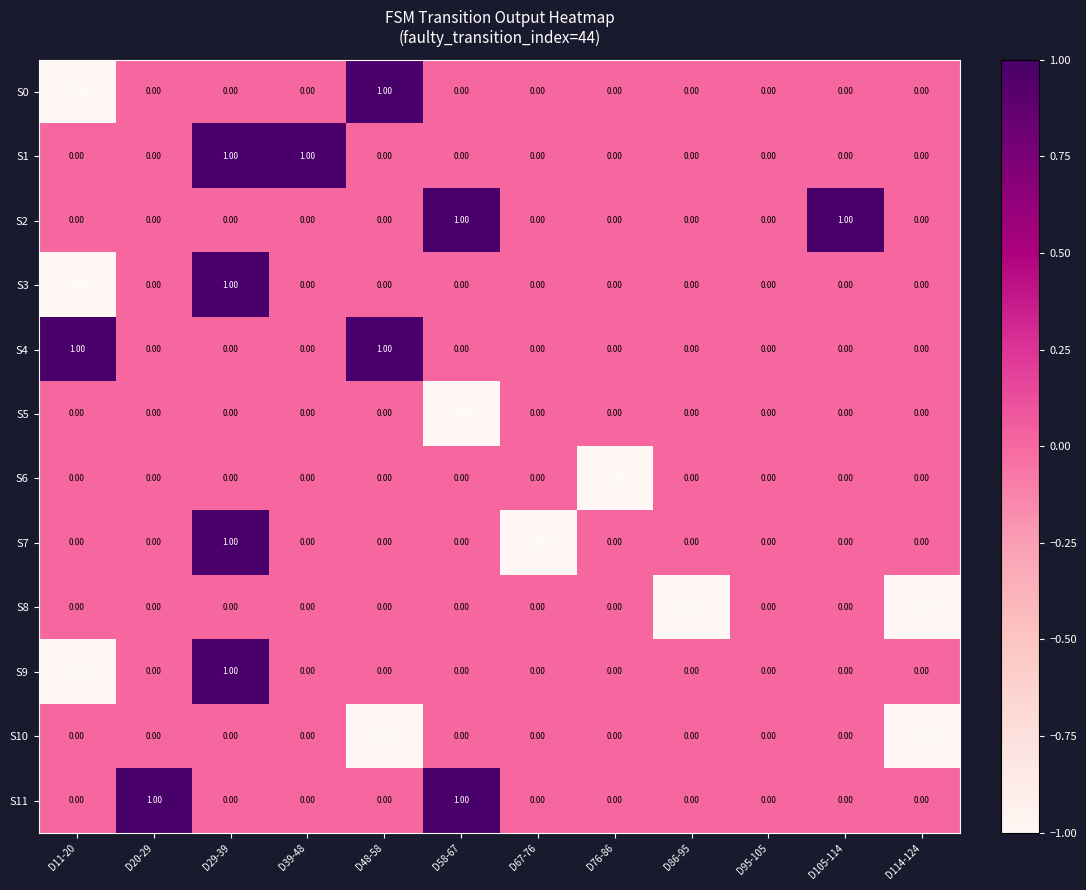

At which category is the sum across all series the highest?

D29-39